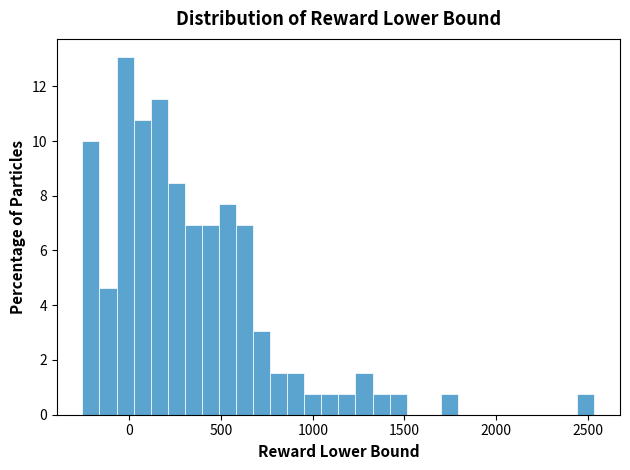

Around what value on the x-axis is the tallest bar? Give the approximate position of its centre, as read against the axis.

0